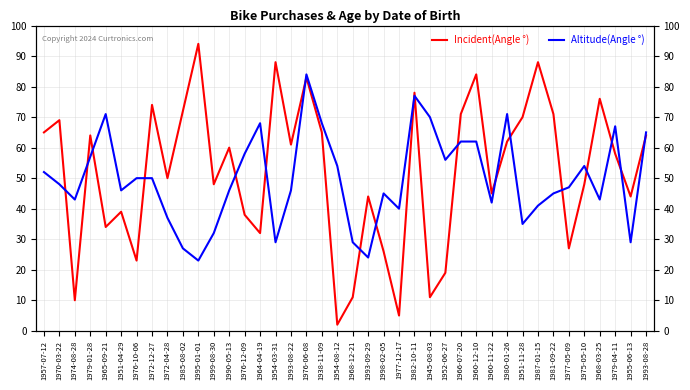

What value does the Incident(Angle °) series have at 1995-01-01?

94